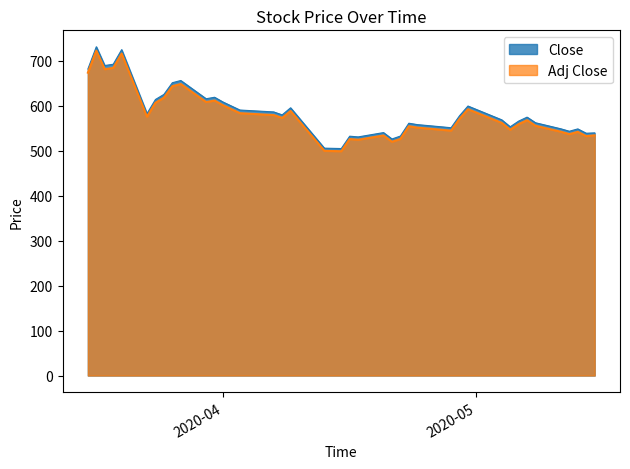

Reading right to left, transcribe all the data shown in this chart.

Close: 539.5	538.7	548.3	543.1	548.5	562.0	574.5	565.7	553.0	568.5	599.2	577.5	550.9	552.7	557.8	561.0	532.4	525.9	540.1	530.5	532.1	504.6	505.5	595.2	579.5	586.0	590.2	608.0	618.7	615.3	655.9	651.0	625.0	613.7	582.4	724.5	692.0	689.2	730.9	681.4
Adj Close: 534.0	532.3	541.8	536.7	542.0	555.3	567.6	558.9	546.4	561.7	592.0	570.7	544.4	546.1	551.2	554.3	526.1	519.7	533.7	524.2	525.8	498.7	499.5	588.1	572.6	579.1	583.3	600.8	611.3	608.1	648.1	643.2	617.5	606.4	575.5	715.9	683.8	681.0	722.2	673.3